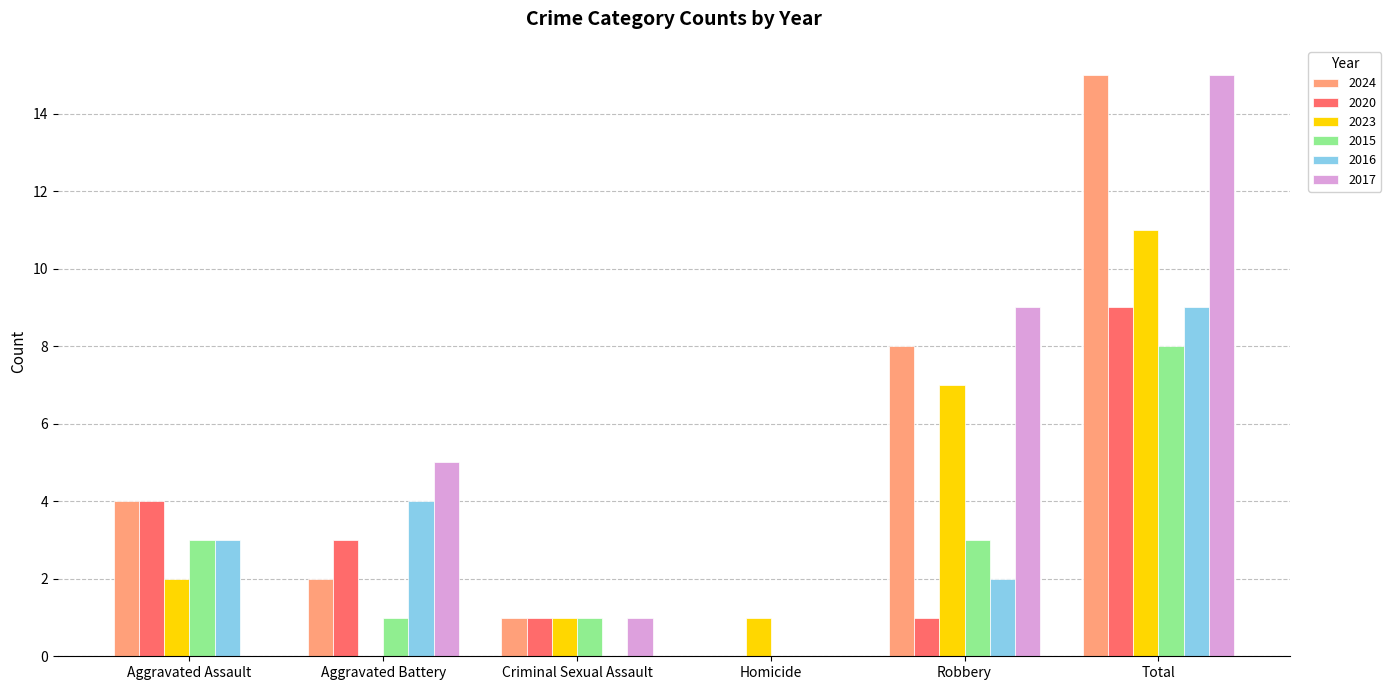

Is it true that 2016 equals 4 at Aggravated Battery?

True